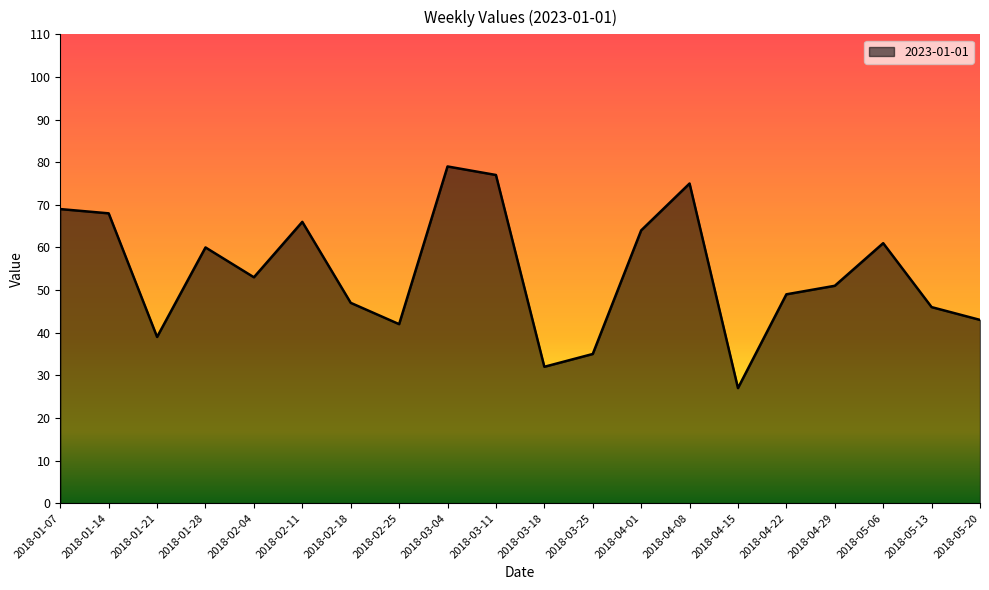

Is it true that the value at 2018-02-18 is 70?

False